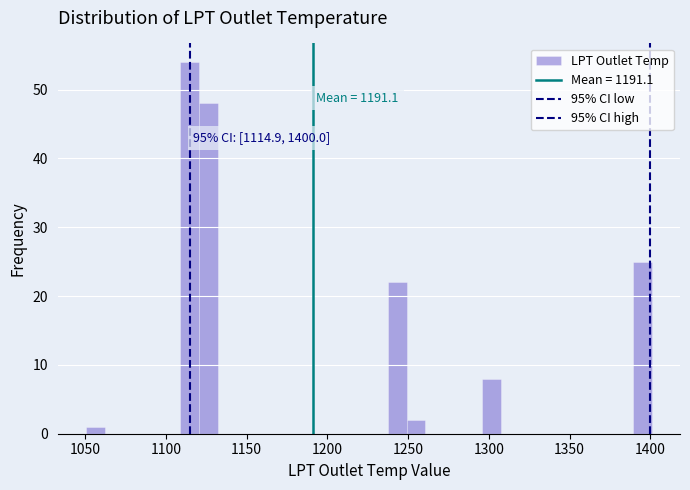

Around what value on the x-axis is the tallest bar? Give the approximate position of its centre, as read against the axis.

1115